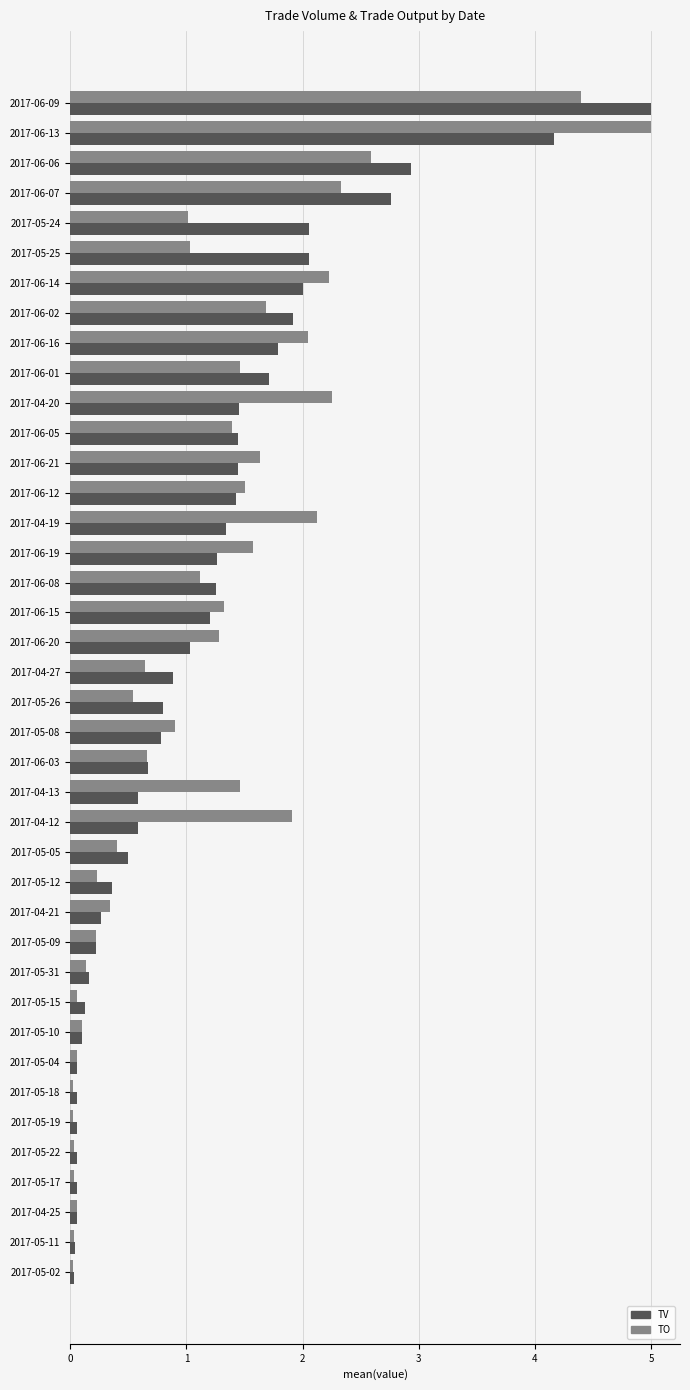

At which label is TV closest to 2?

2017-06-14